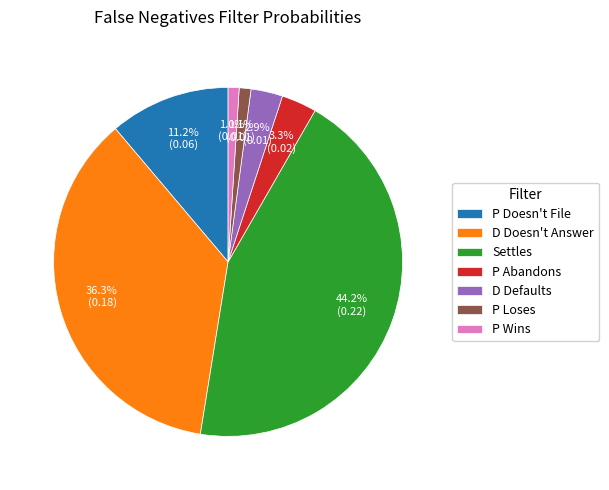

Is it true that Settles is 58% of the pie?

False